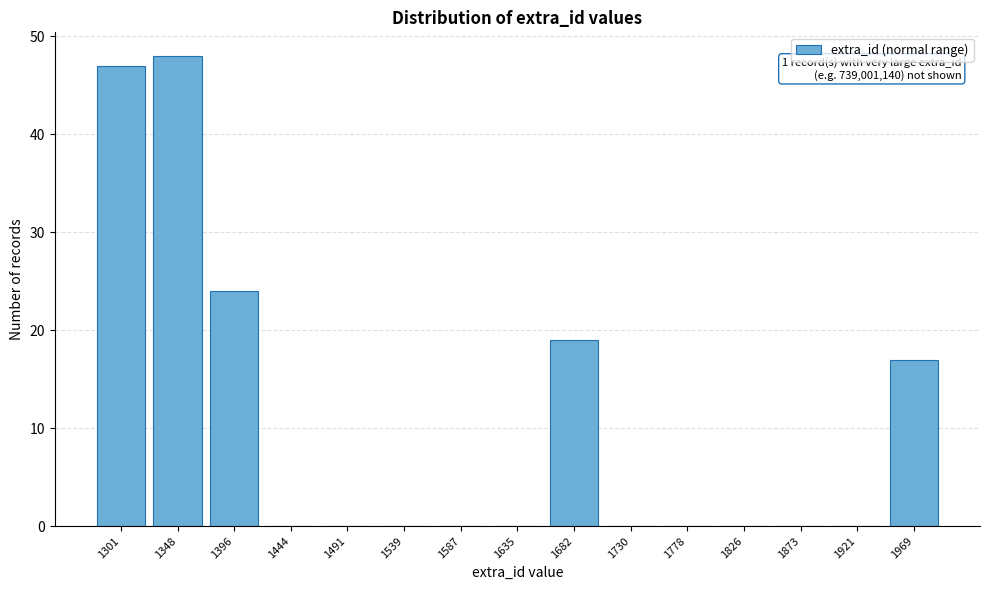

Reading left to right, transcribe all the data shown in this chart.

1301=47	1348=48	1396=24	1444=0	1491=0	1539=0	1587=0	1635=0	1682=19	1730=0	1778=0	1826=0	1873=0	1921=0	1969=17